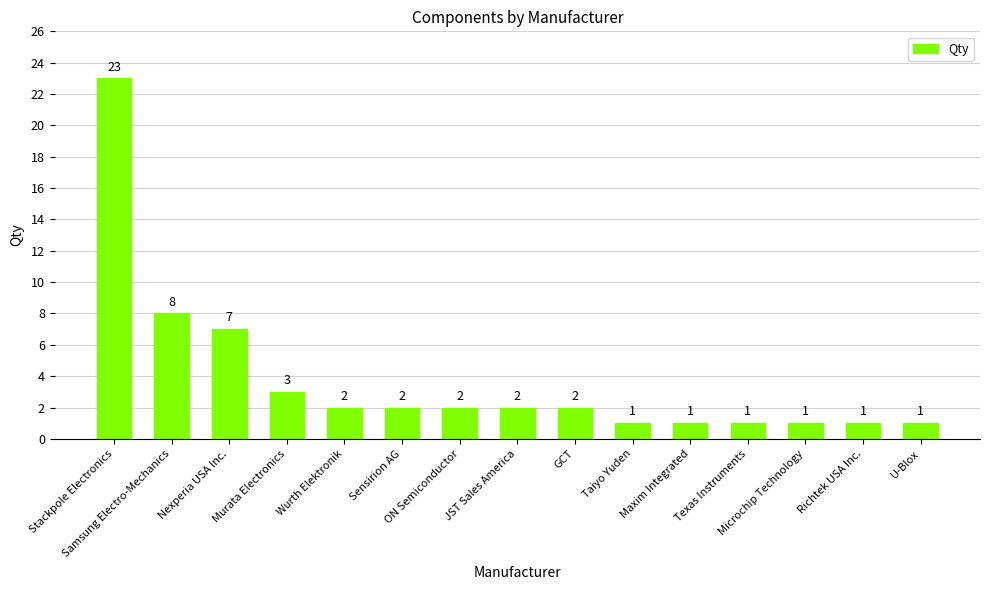

At which category does the chart reach its peak across all series?

Stackpole Electronics